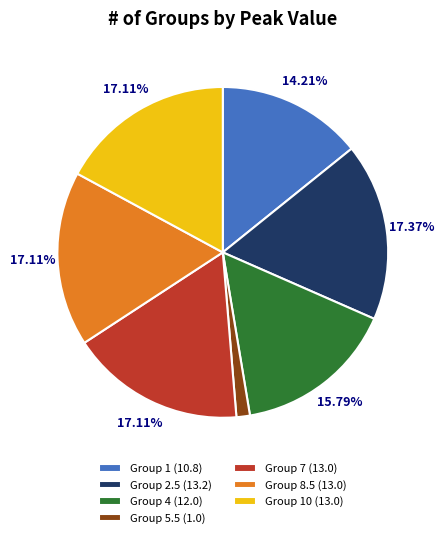

Is there a majority slice in this chart?

No